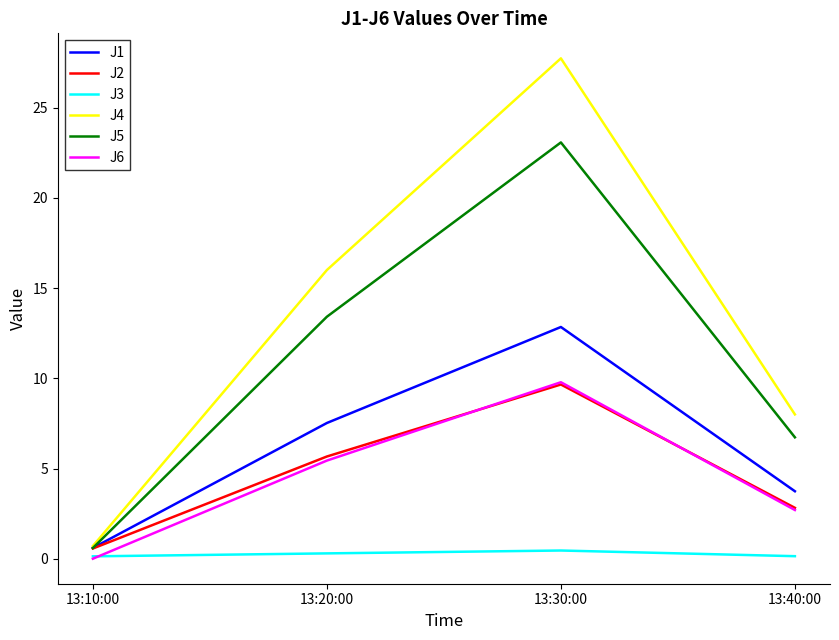

Which series has the largest total across all categories?

J4